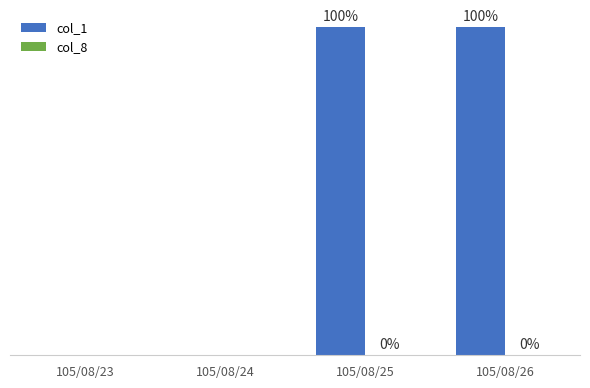

Are the bars horizontal?

No